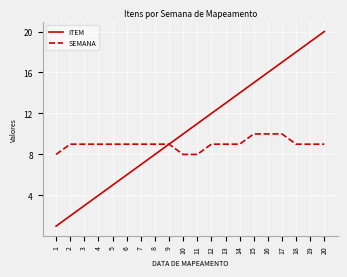

How many series are shown in this chart?

2